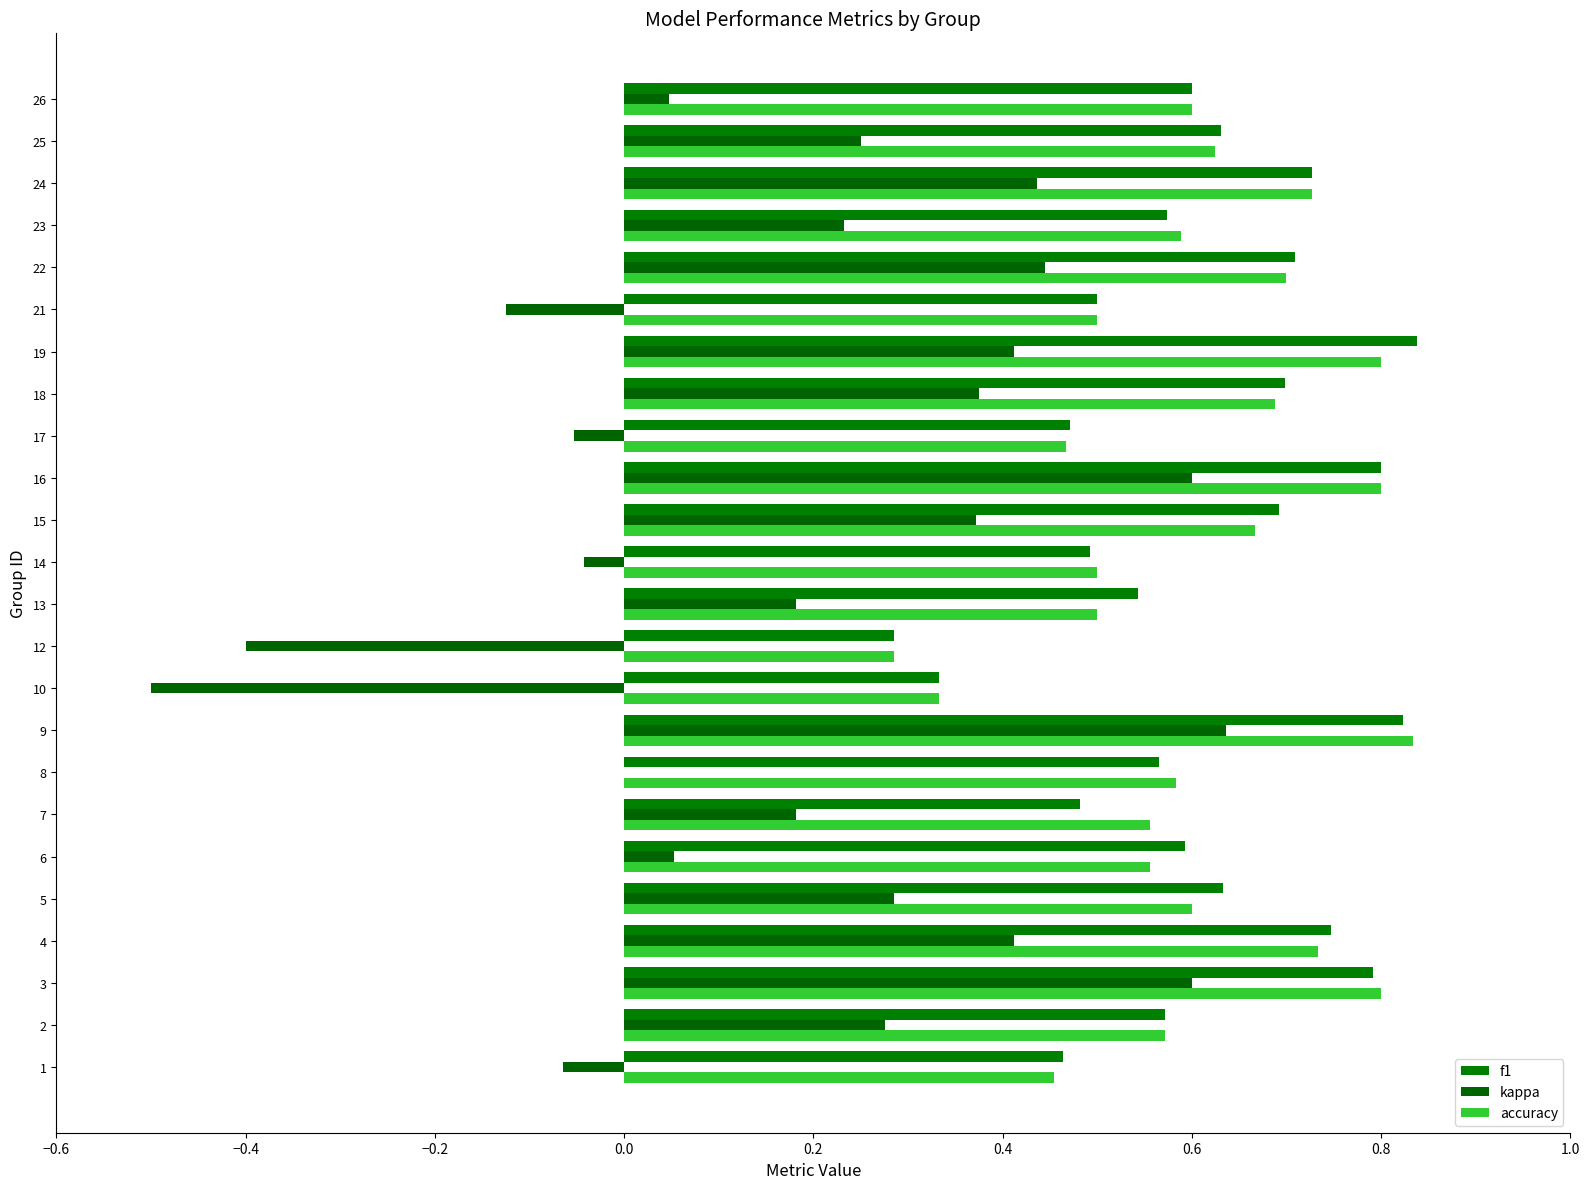

At which label is accuracy closest to 0?

12